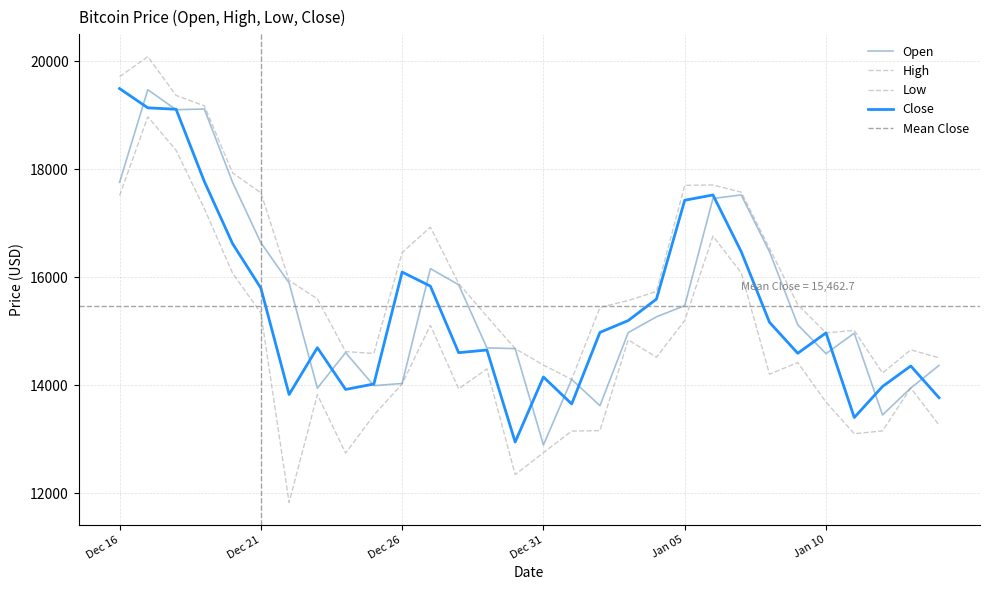

Which has a higher value, Dec 28 or Jan 01?

Dec 28